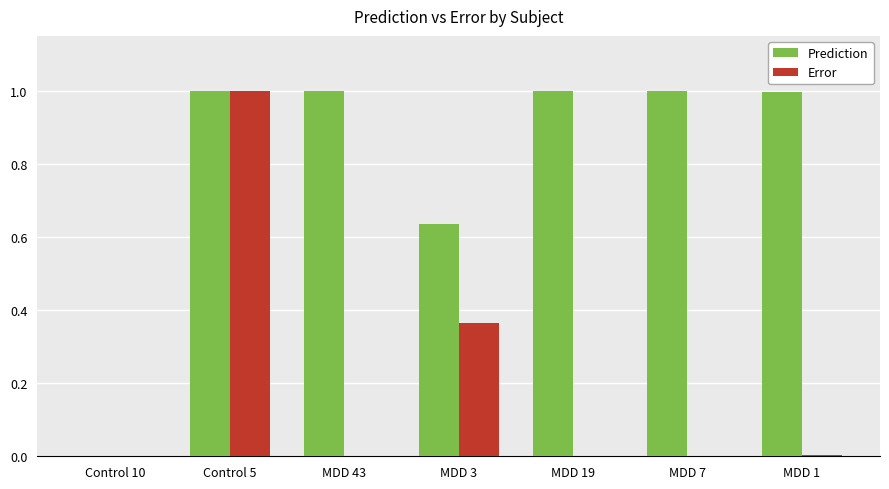

What is the sum of the Error values at Control 5 and MDD 3?

1.4